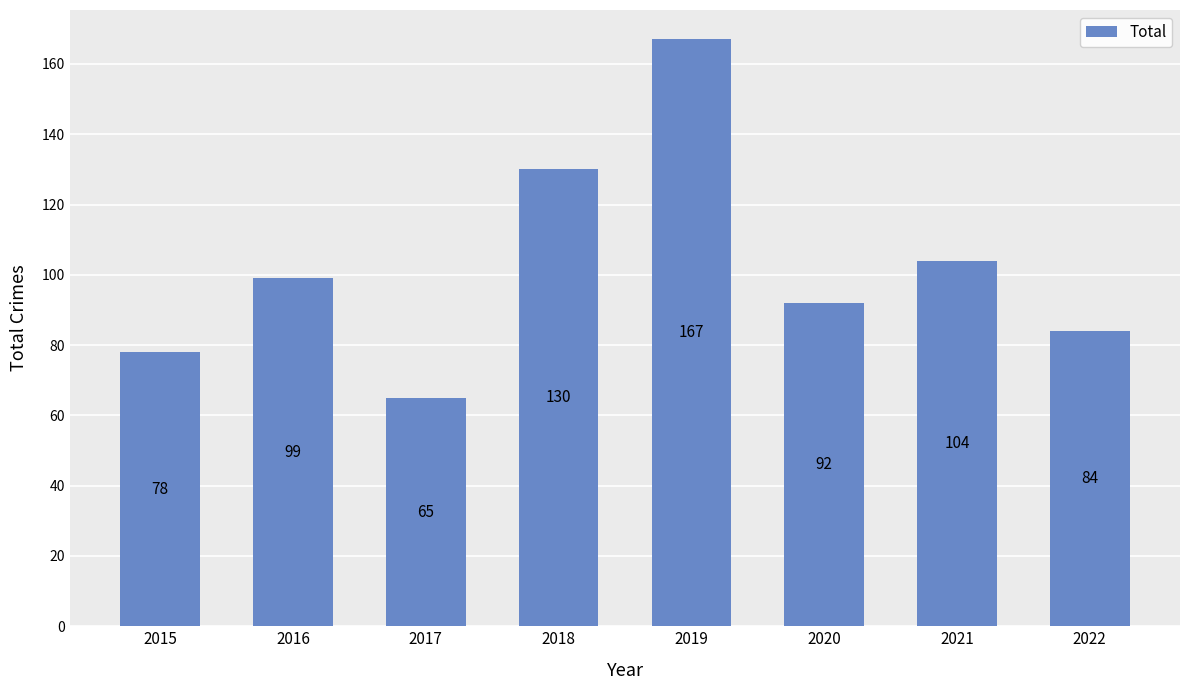

What is the change in value from 2016 to 2021?

+5